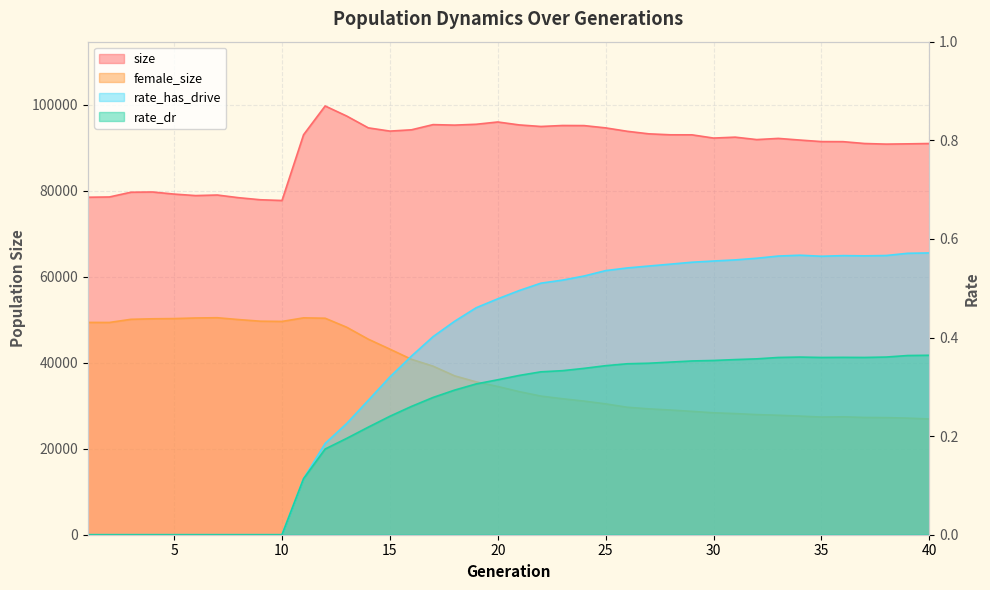

Which category has the lowest value in the rate_has_drive series?

1